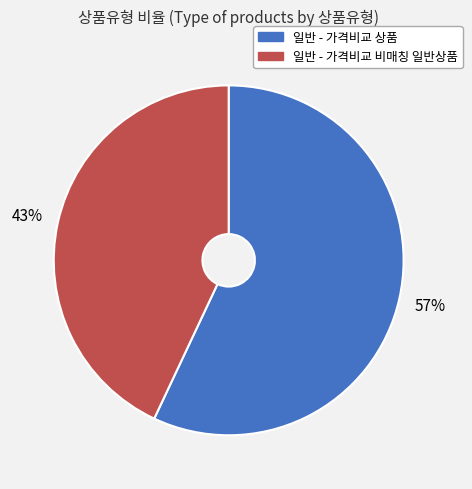

How many slices are in this pie chart?

2